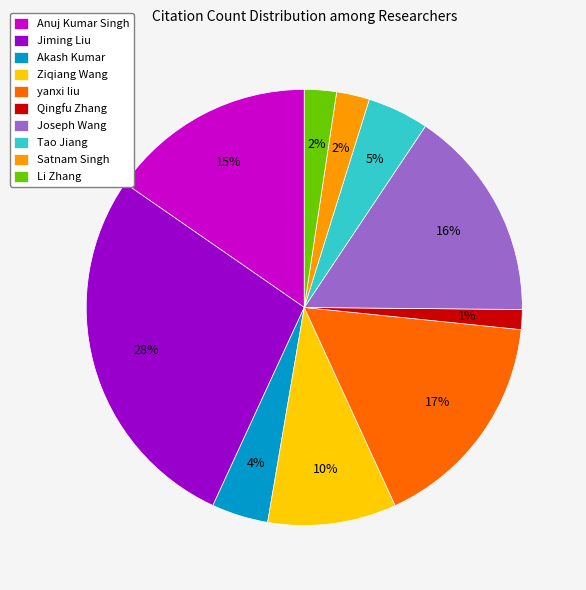

Do Akash Kumar and Ziqiang Wang together represent more than half of the pie?

No